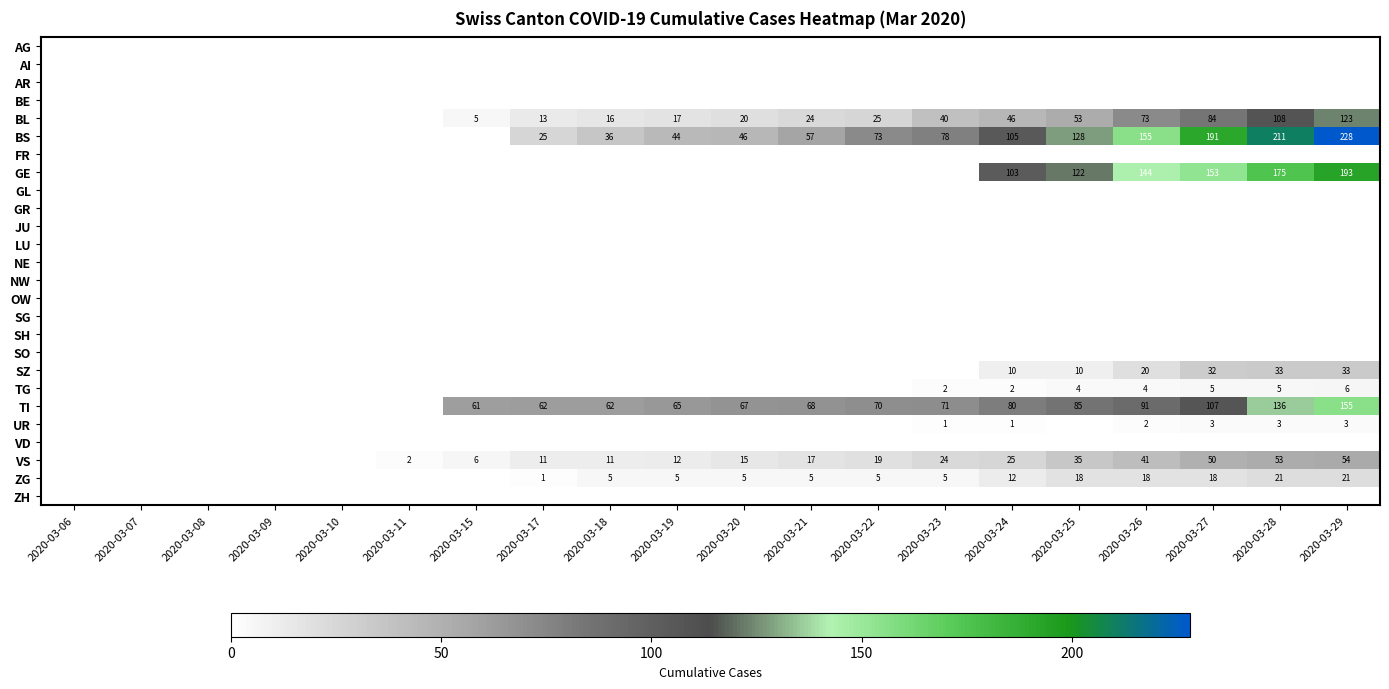

Count the number of categories in the chart.

20